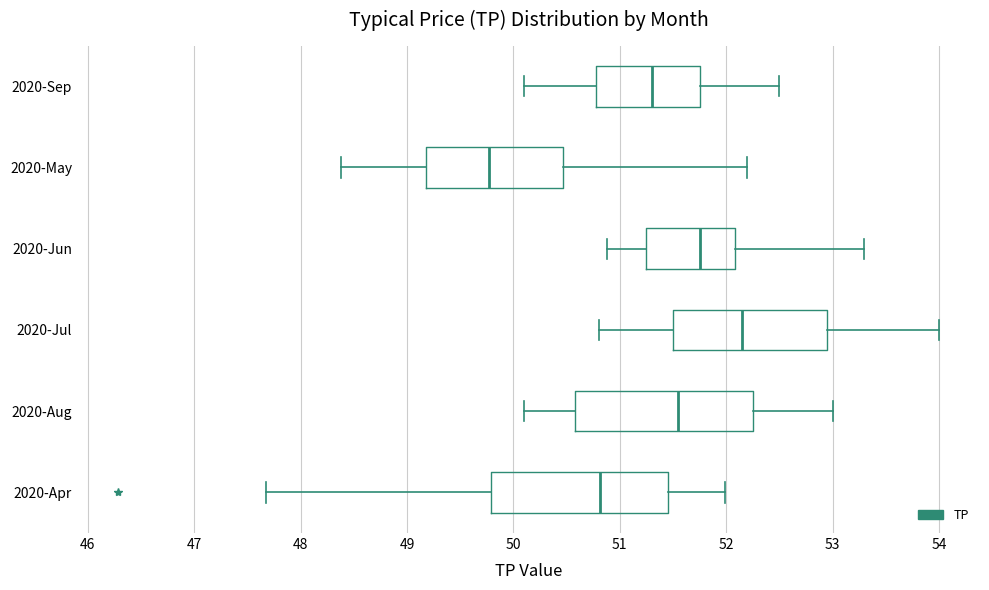

Reading bottom to top, read every box against the x-axis: the position of its median line, the range the box covers, and the ends of its whiskers. The values are not printed on the chart, so give them approximately, as read against the axis.

2020-Apr: median 50.8, box 49.8 to 51.5, whiskers 47.7 to 52.0
2020-Aug: median 51.6, box 50.6 to 52.3, whiskers 50.1 to 53.0
2020-Jul: median 52.2, box 51.5 to 53.0, whiskers 50.8 to 54.0
2020-Jun: median 51.8, box 51.3 to 52.1, whiskers 50.9 to 53.3
2020-May: median 49.8, box 49.2 to 50.5, whiskers 48.4 to 52.2
2020-Sep: median 51.3, box 50.8 to 51.8, whiskers 50.1 to 52.5